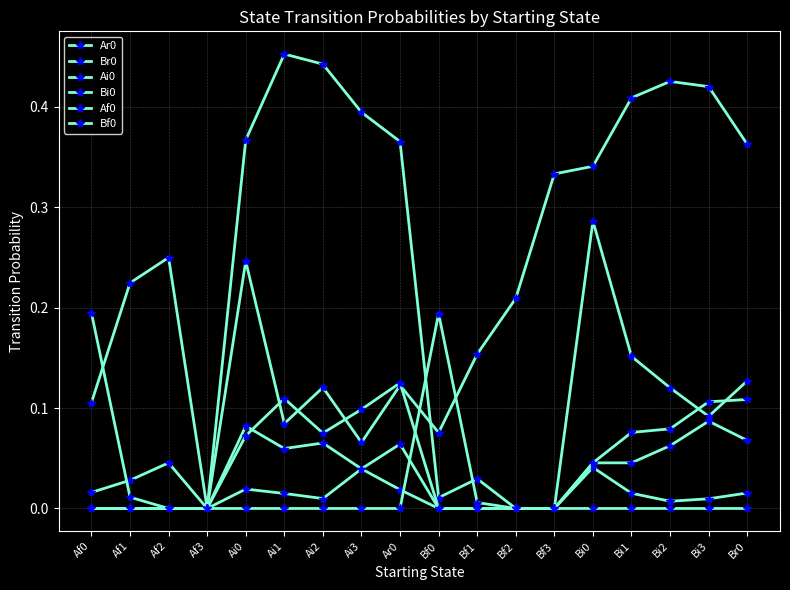

Count the number of data series in this chart.

6